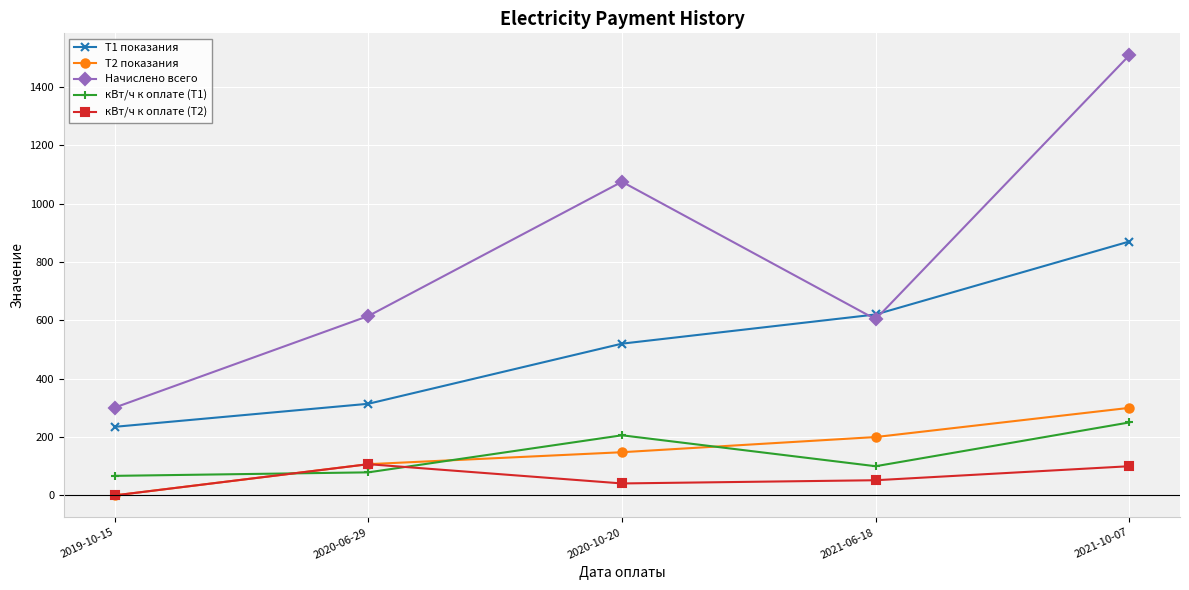

What is the value of the Т1 показания point at the 4th from the left?

620.0